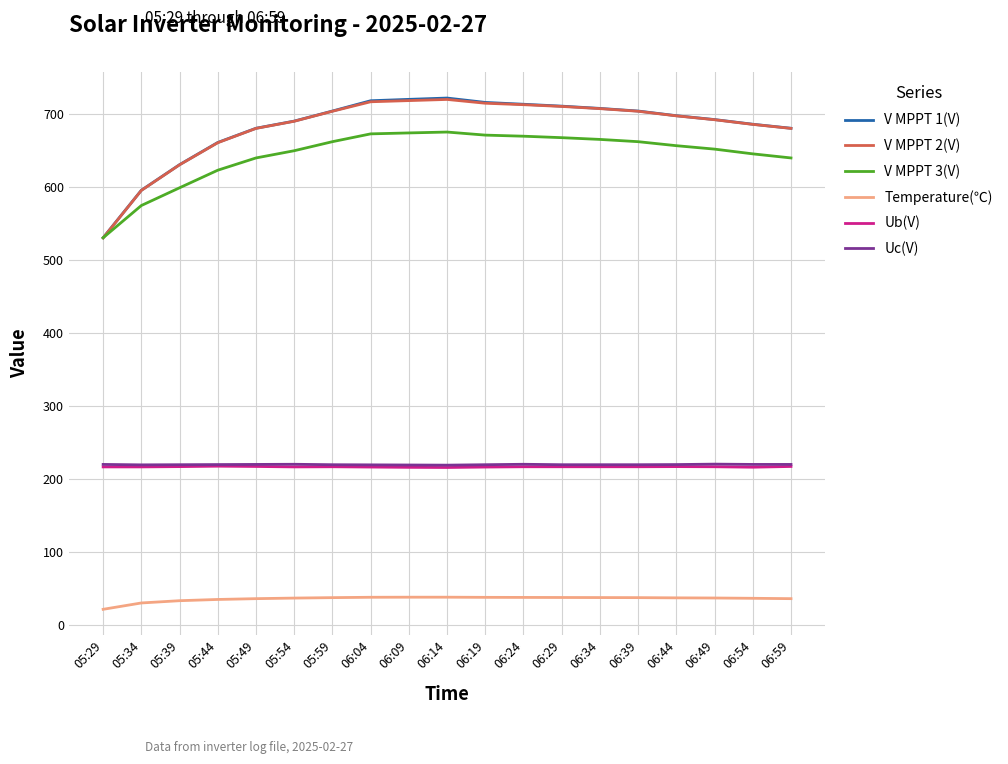

True or false: V MPPT 1(V) has more than 0 points higher than both neighbors.

True